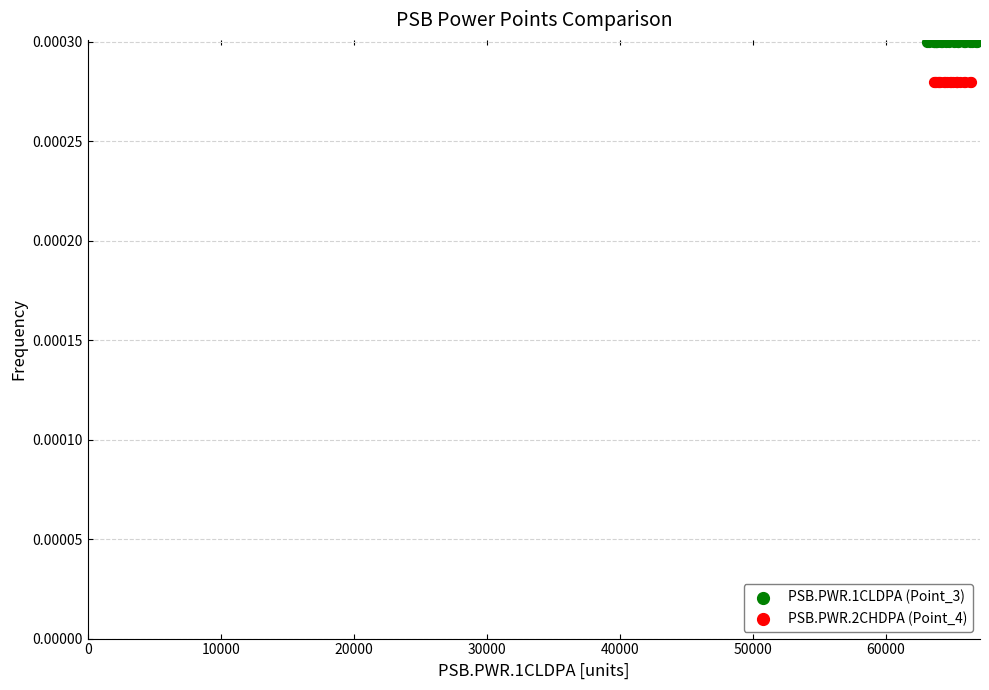

Which series reaches the maximum Y coordinate?

PSB.PWR.1CLDPA (Point_3)